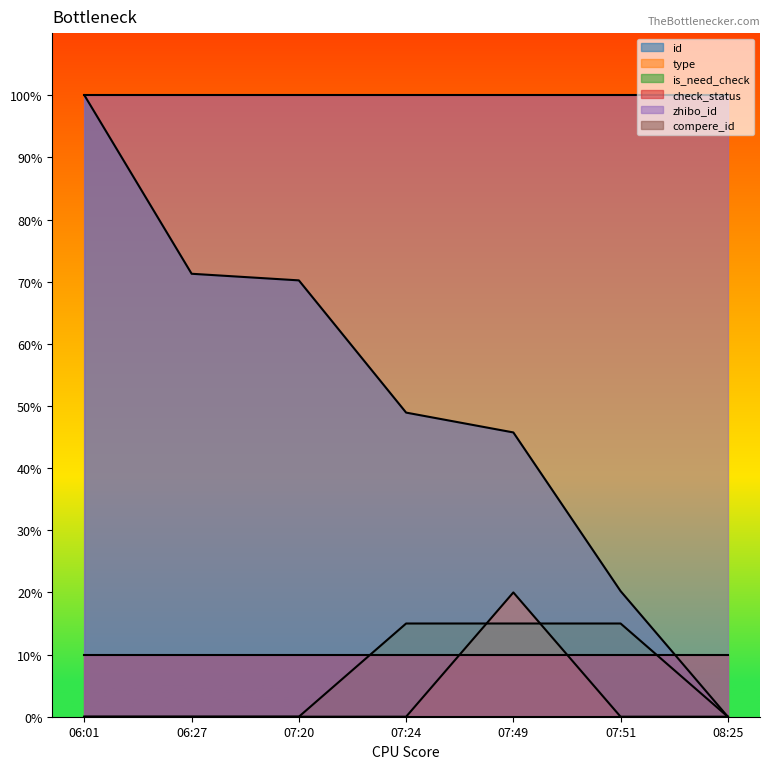

Between 07:51 and 08:25, which series saw the biggest shift?

id